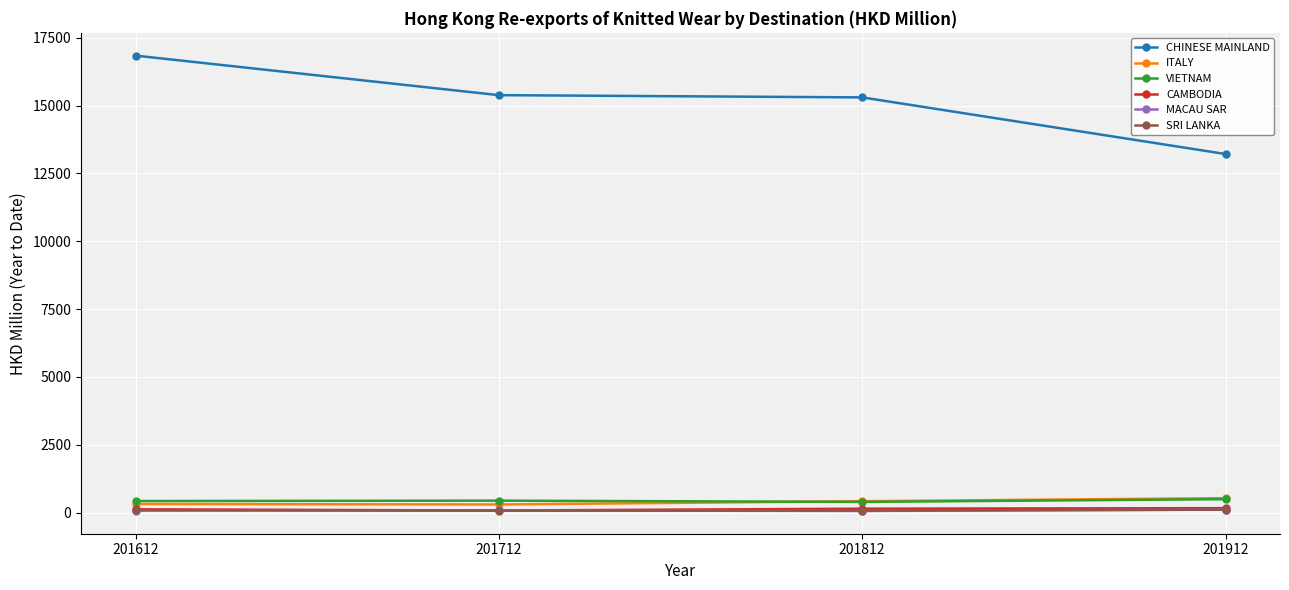

Count the number of data series in this chart.

6